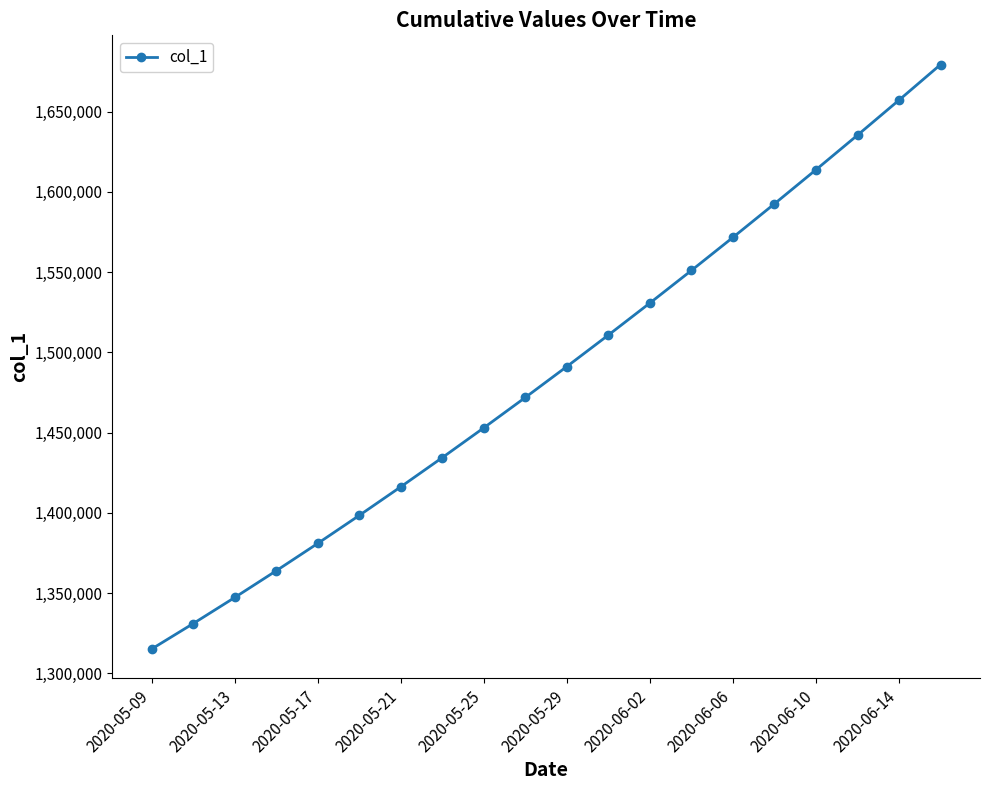

True or false: the data has more than 1 interior local peaks.

False